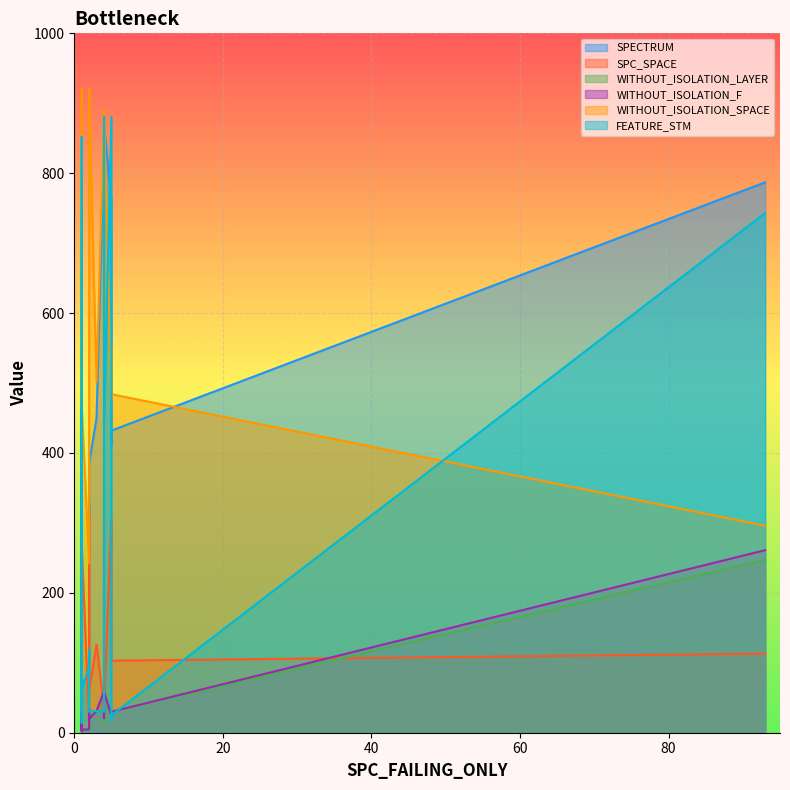

Read the SPECTRUM value at 2.

195